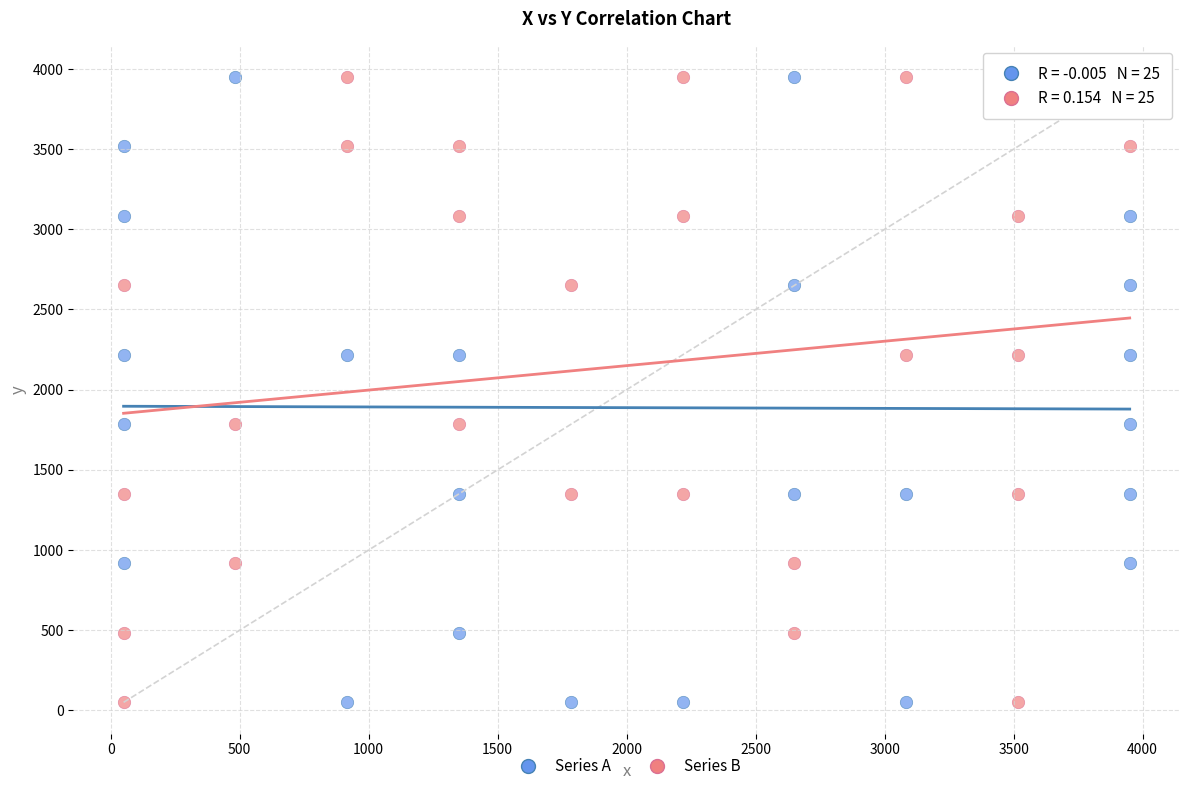

What are all the series names shown in the legend?

Series A, Series B